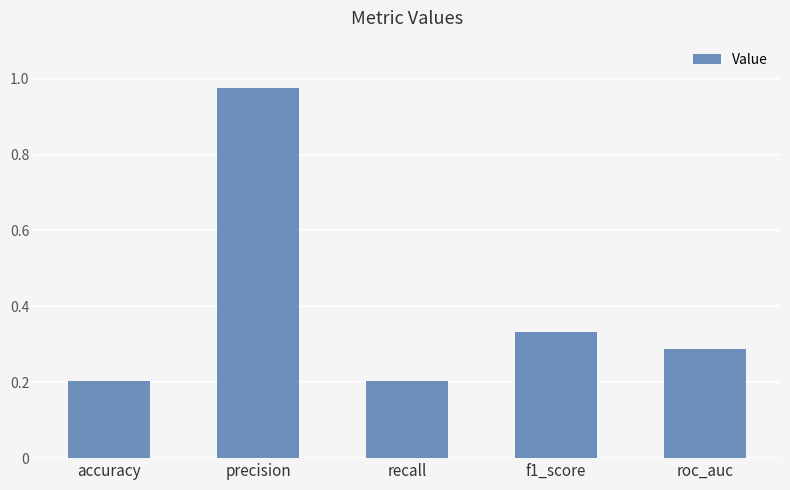

Which category has the highest value across all series?

precision